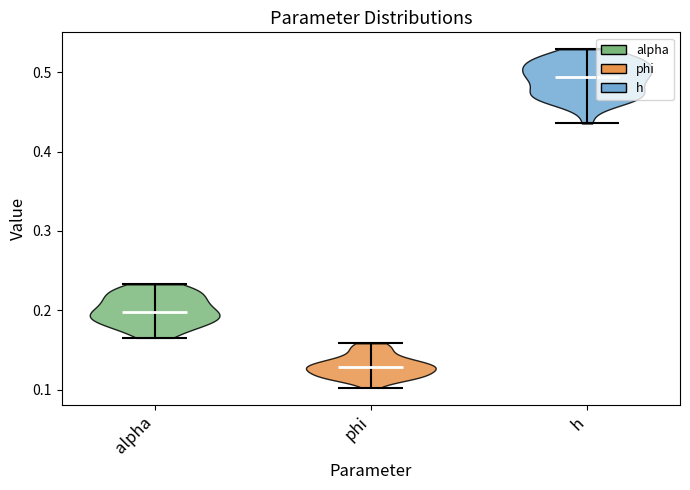

Where does the median line of the violin for alpha sit on the y-axis? The values are not printed on the chart, so give them approximately, as read against the axis.

0.20